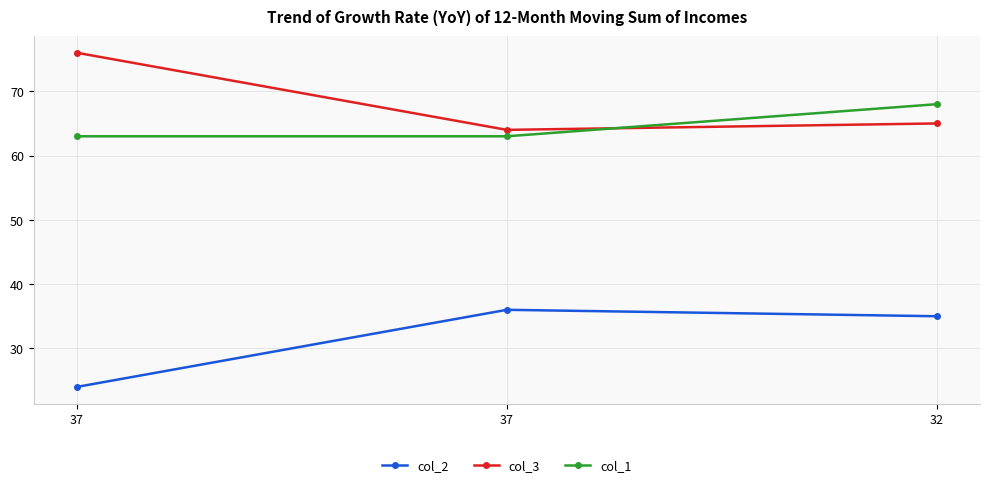

Where is col_1 nearest to the value 65?

37